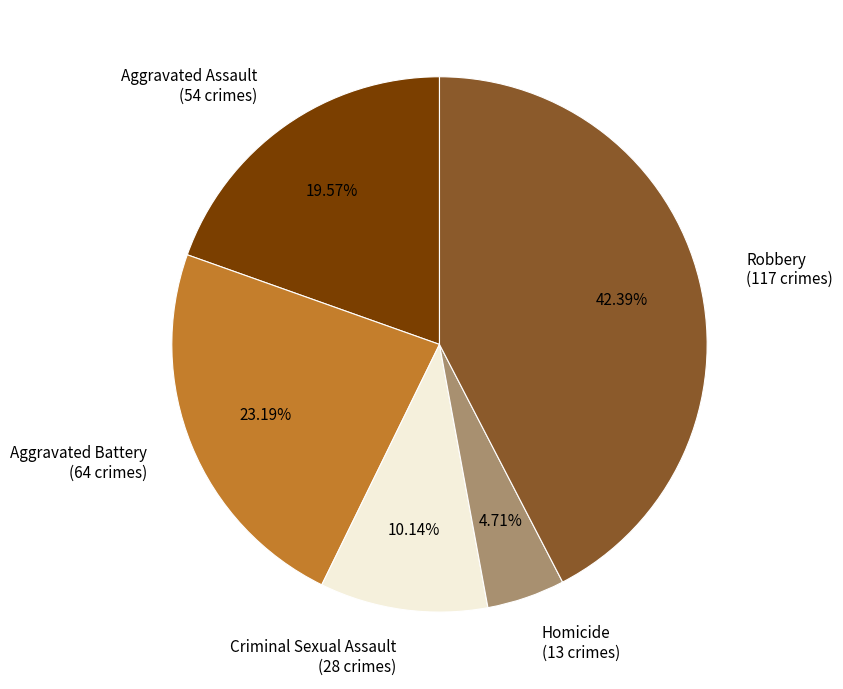

To the nearest percent, what is the combined percentage of Robbery and Aggravated Assault?

62%